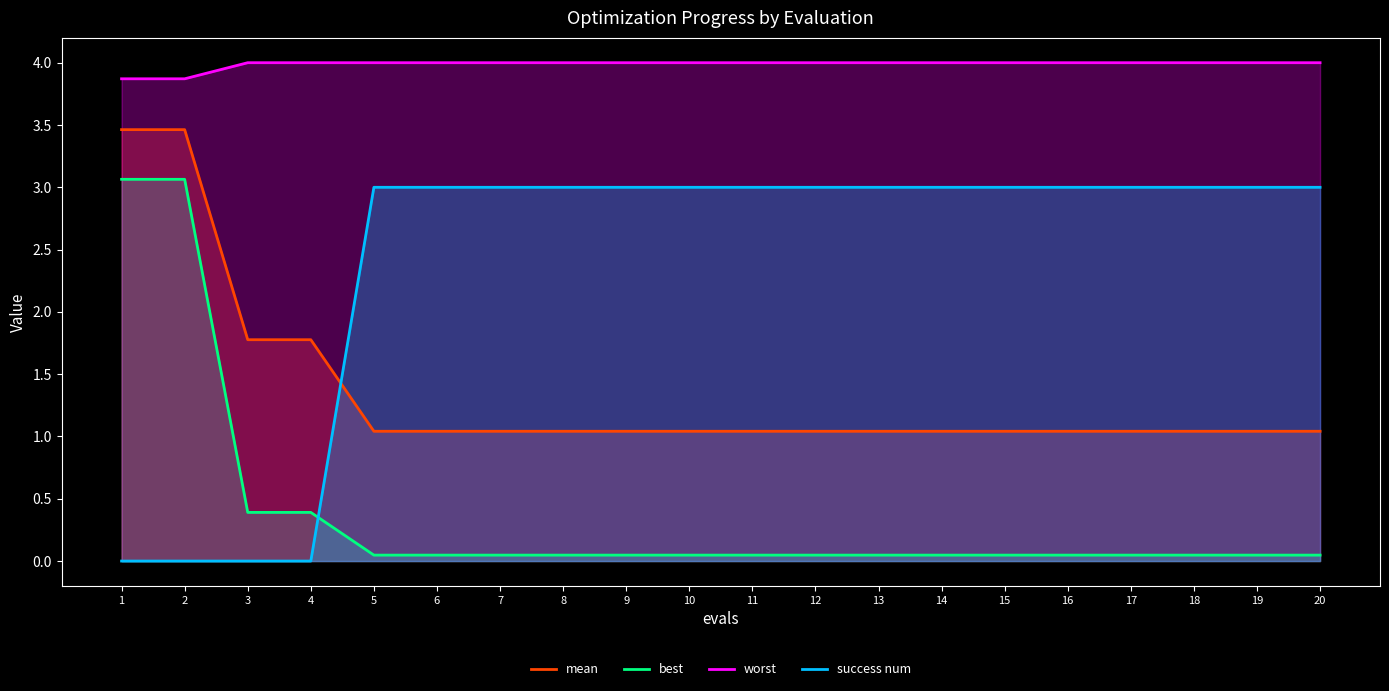

Which series has the largest total across all categories?

worst